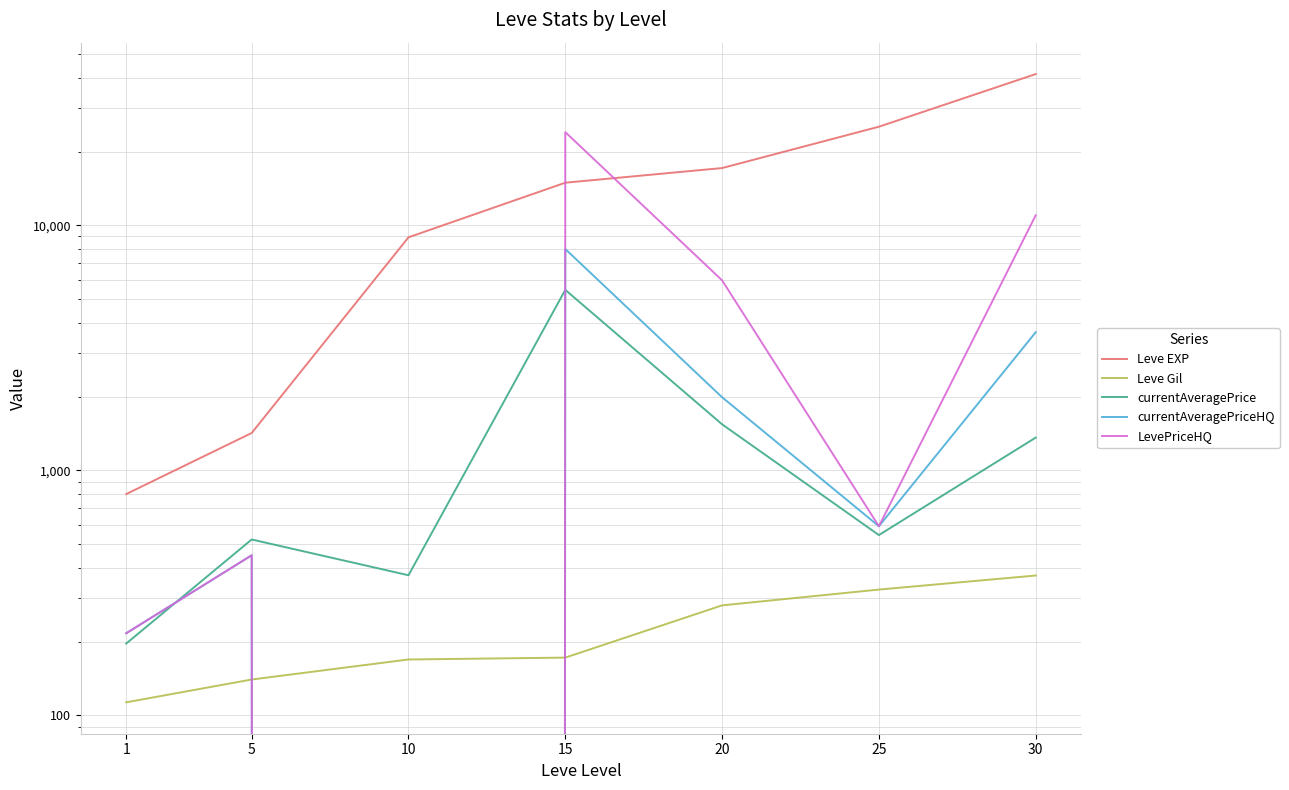

Which category has the lowest value across all series?

10